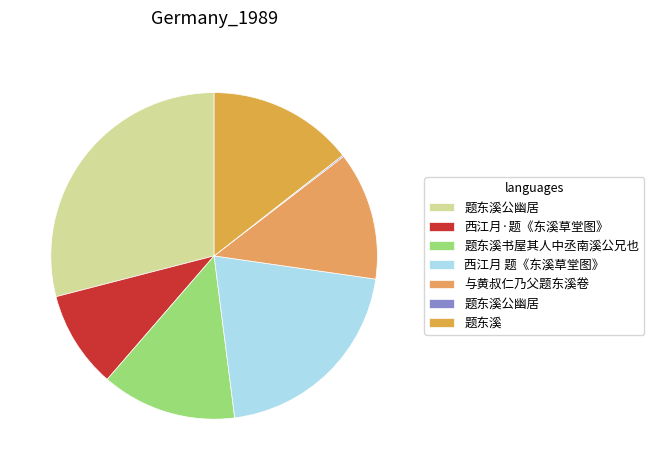

Rank the categories by value from lowest to highest.

题东溪公幽居, 西江月·题《东溪草堂图》, 与黄叔仁乃父题东溪卷, 题东溪书屋其人中丞南溪公兄也, 题东溪, 西江月 题《东溪草堂图》, 题东溪公幽居